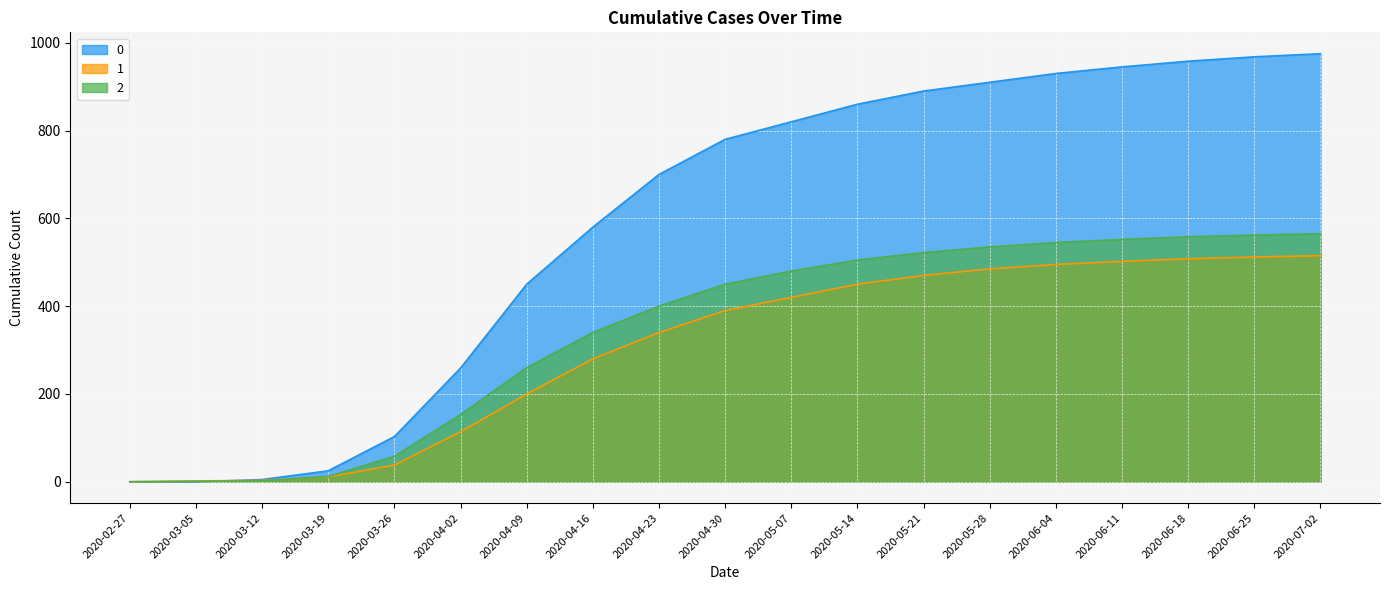

At how many categories does at least one series exceed 600?

11